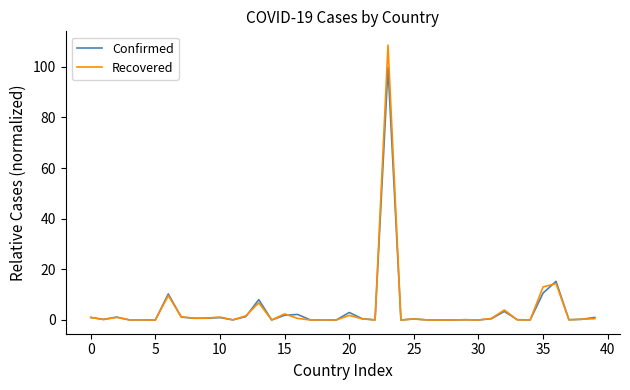

How many lines are shown in the chart?

2